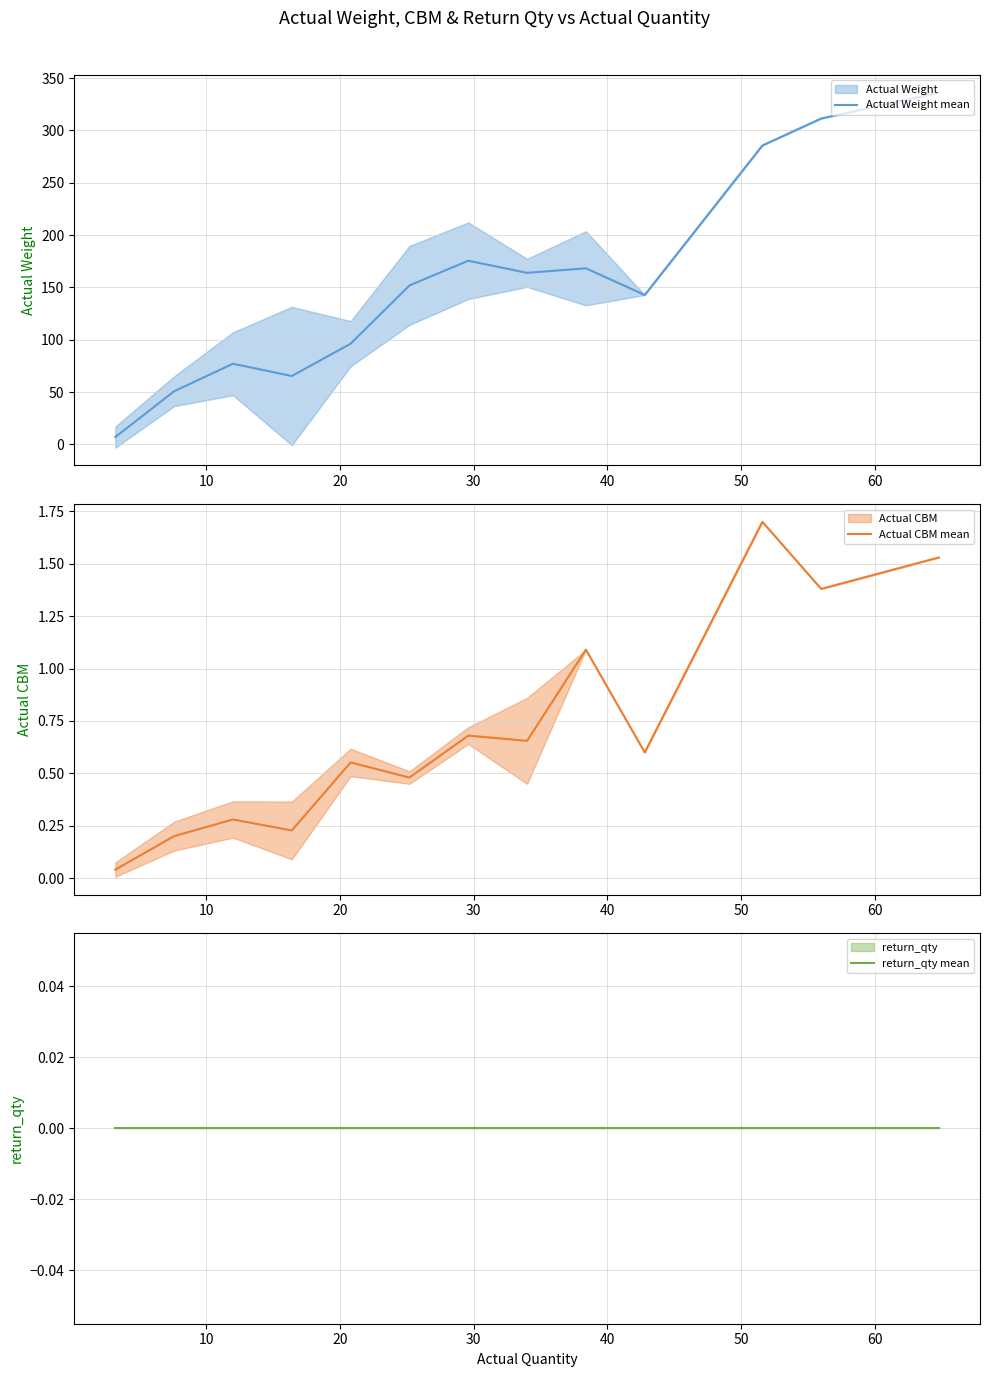

True or false: Actual Weight mean and Actual CBM mean cross at least once.

False